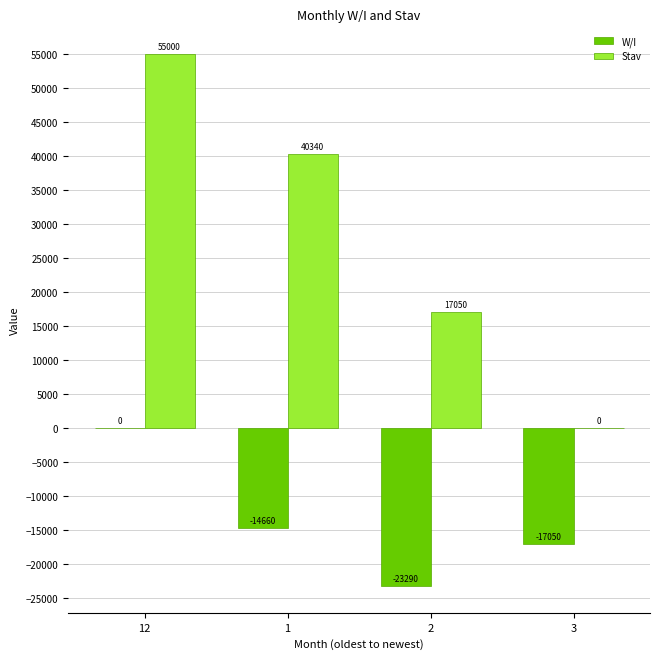

What is the sum of all W/I values?

-55000